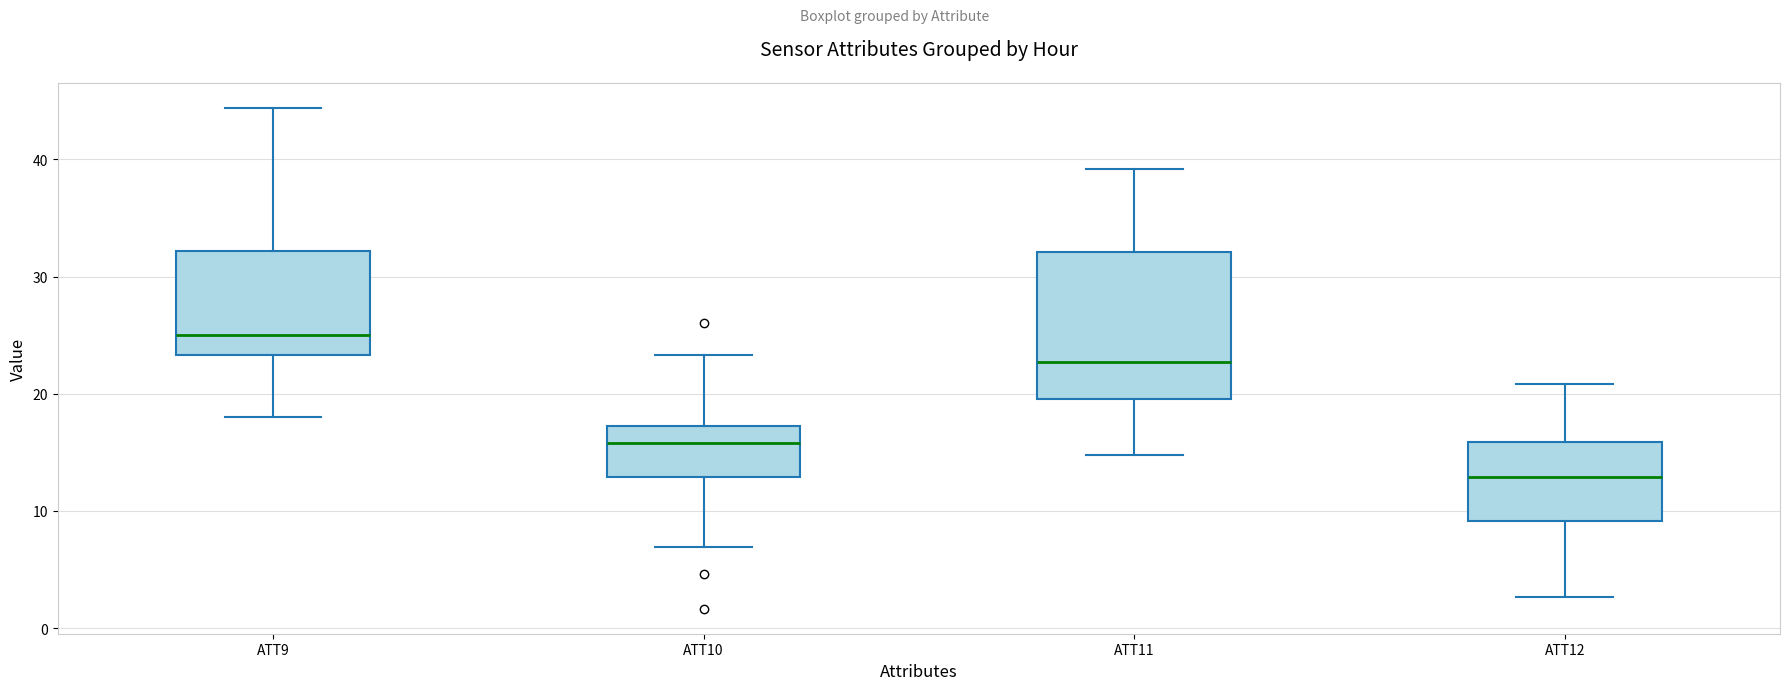

Where is the upper edge of the box for ATT9 on the y-axis? The values are not printed on the chart, so give them approximately, as read against the axis.

32